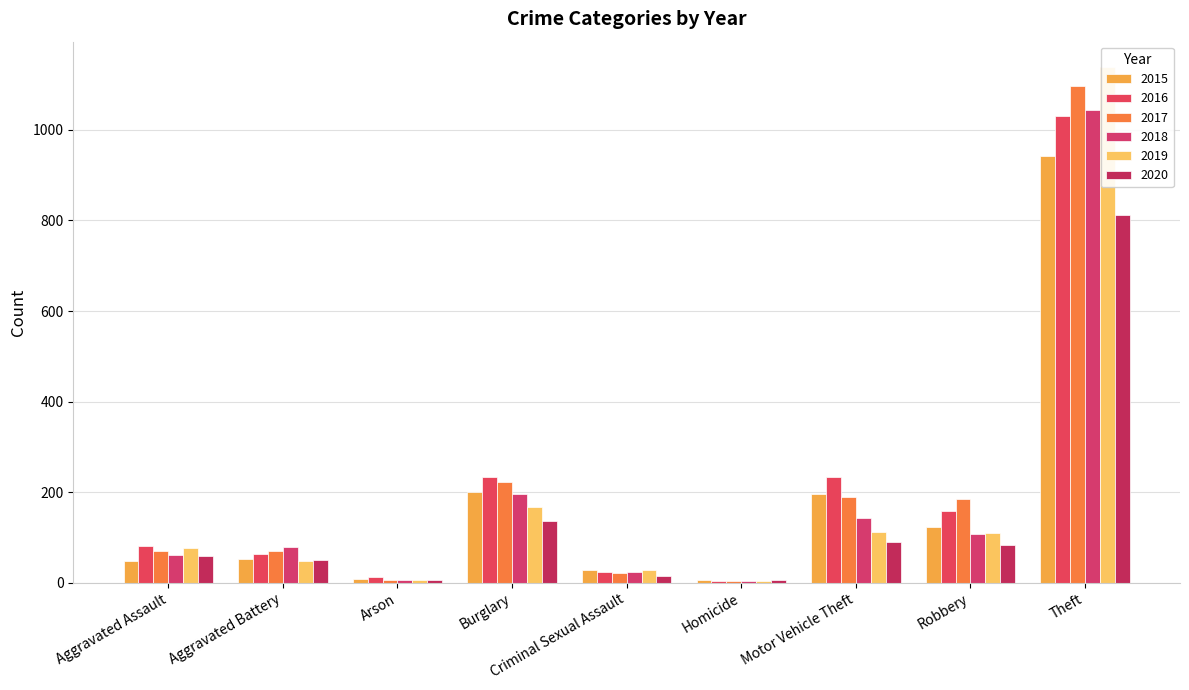

Reading right to left, list all the values displayed in this chart.

2015: 942	124	195	5	28	200	8	53	48
2016: 1031	158	233	4	23	233	12	64	81
2017: 1096	184	190	4	21	223	7	69	70
2018: 1045	107	143	4	24	196	7	79	62
2019: 1138	110	112	4	29	167	5	49	77
2020: 811	83	91	5	14	137	7	50	58